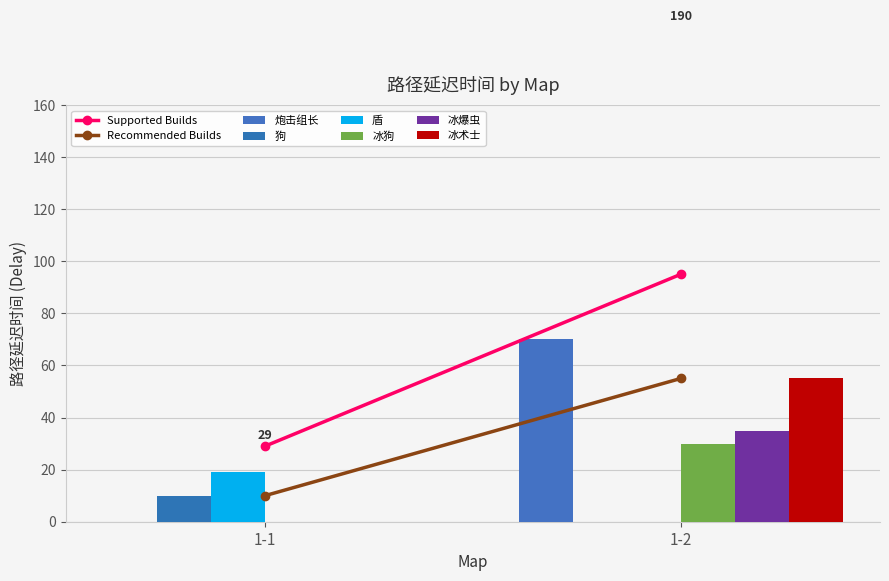

Count the 狗 values in the range 0 to 10.

2